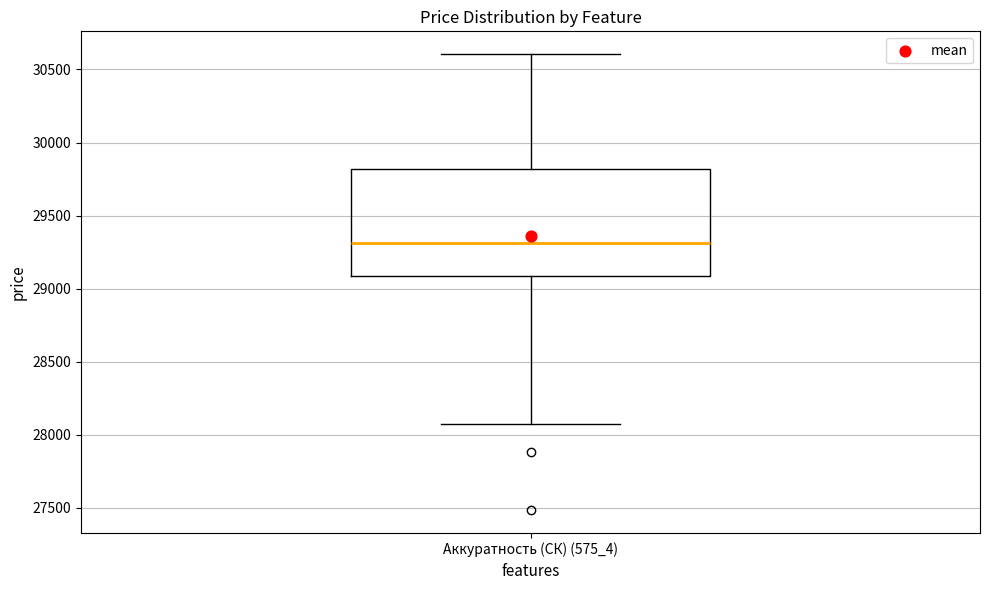

Transcribe this box plot: give where the median line is, the range the box spans, and where the two whiskers end, as read against the y-axis. The values are not printed on the chart, so give them approximately, as read against the axis.

median 29300, box 29100 to 29800, whiskers 28050 to 30600